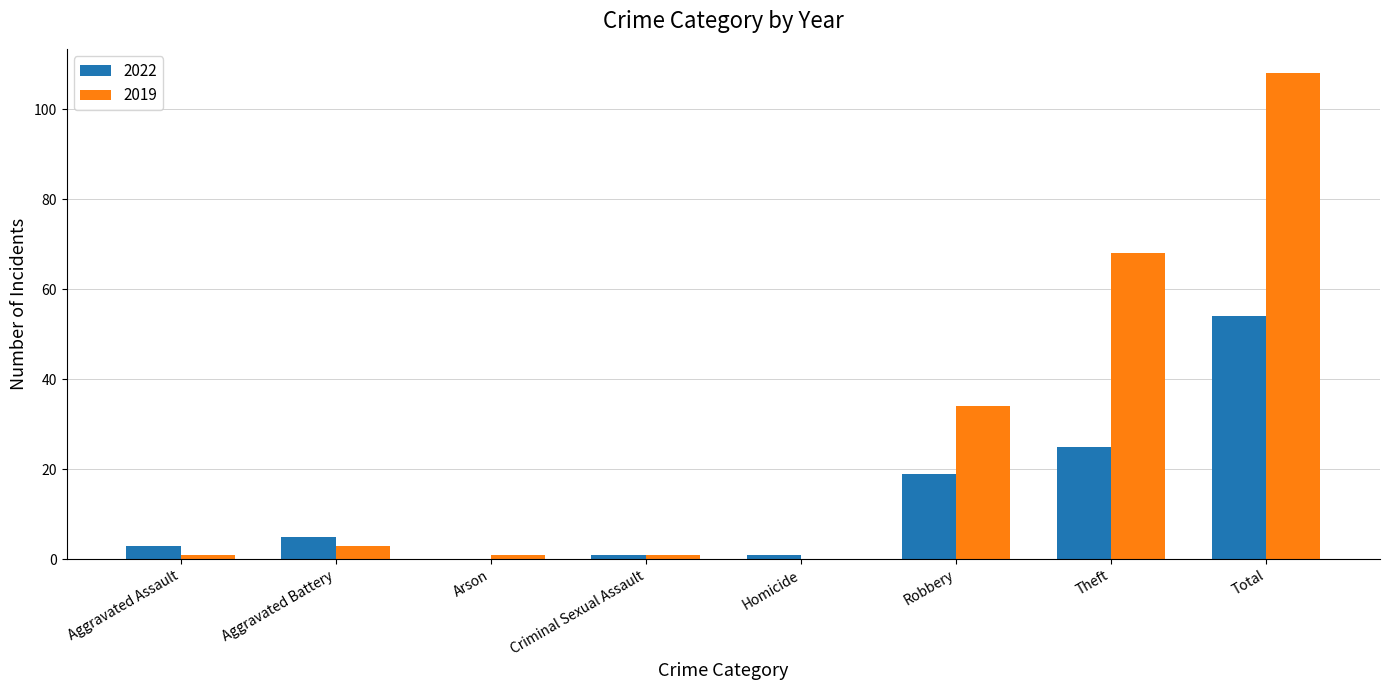

At which label is 2022 closest to 27?

Theft